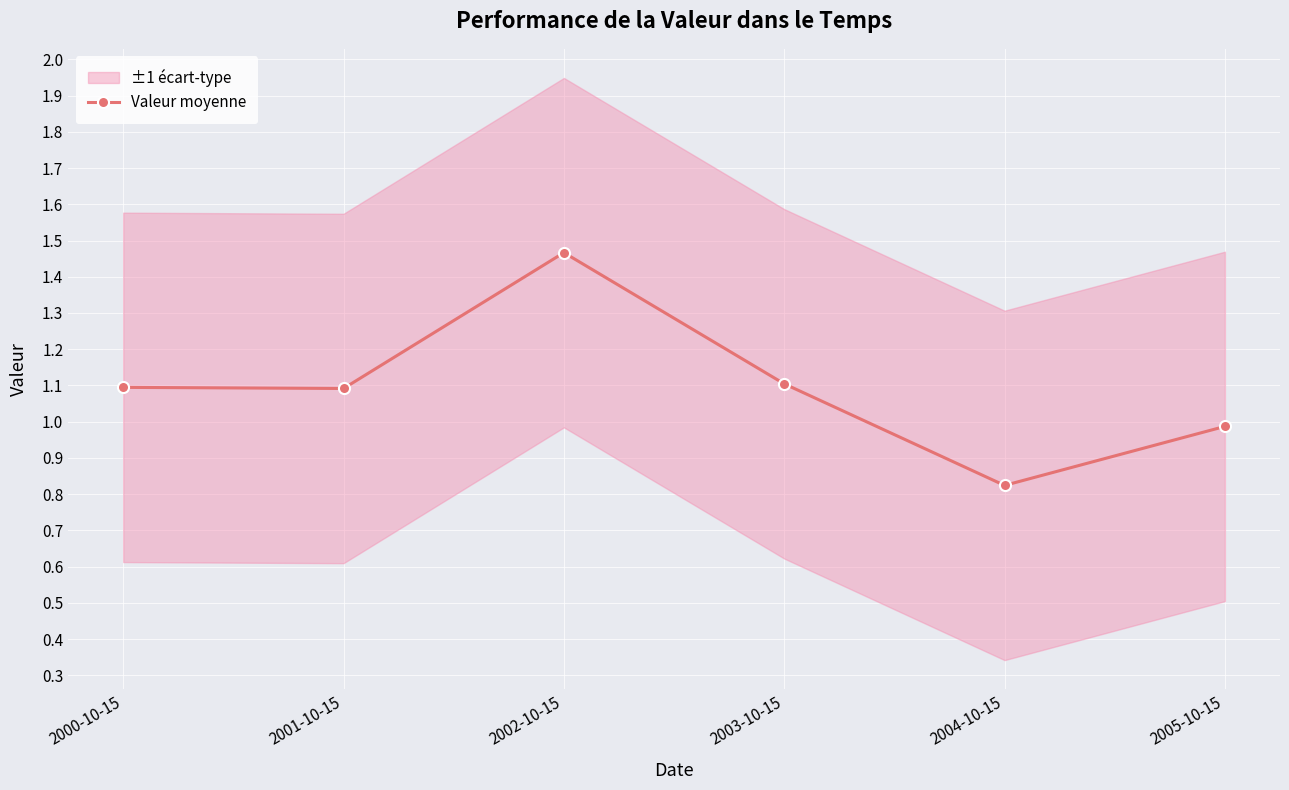

How many values are below 1?

2